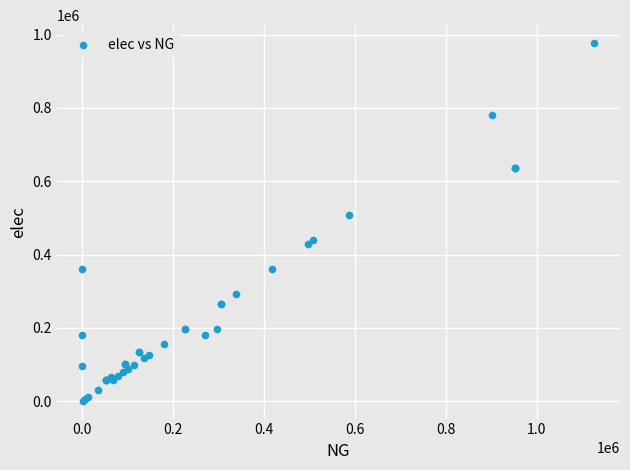

What Y value in the scatter plot is closest to 489071?

508126.7